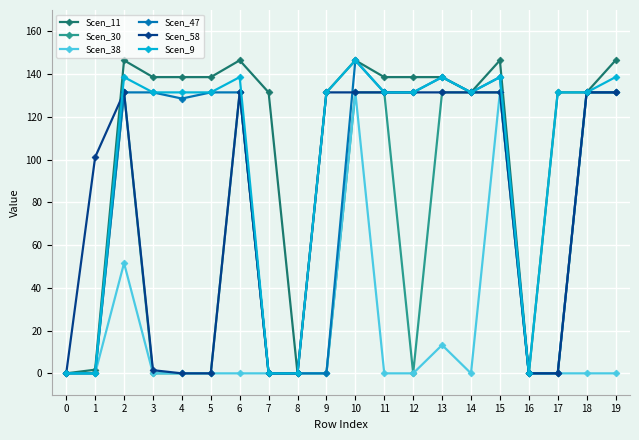

The value of Scen_38 at 19 is 0.0. True or false?

True